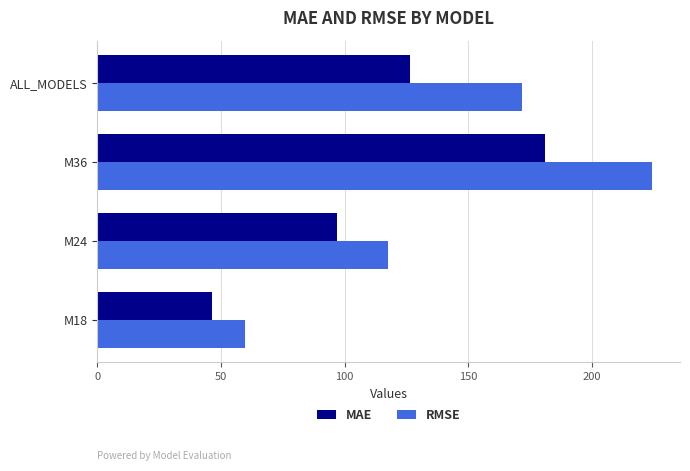

Is it true that MAE equals 43.1 at M24?

False